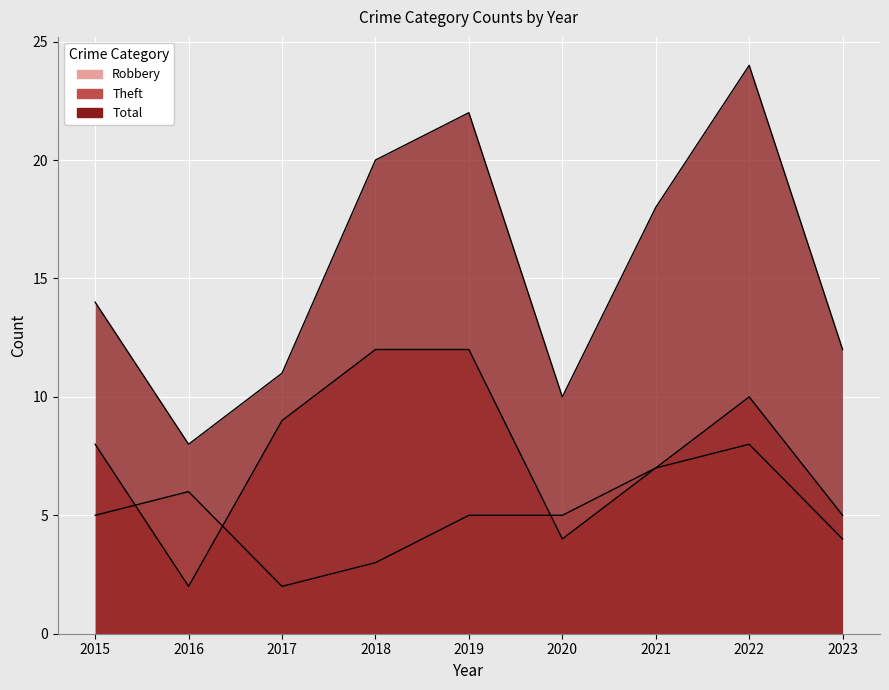

Reading left to right, transcribe all the data shown in this chart.

Robbery: 5	6	2	3	5	5	7	8	4
Theft: 8	2	9	12	12	4	7	10	5
Total: 14	8	11	20	22	10	18	24	12